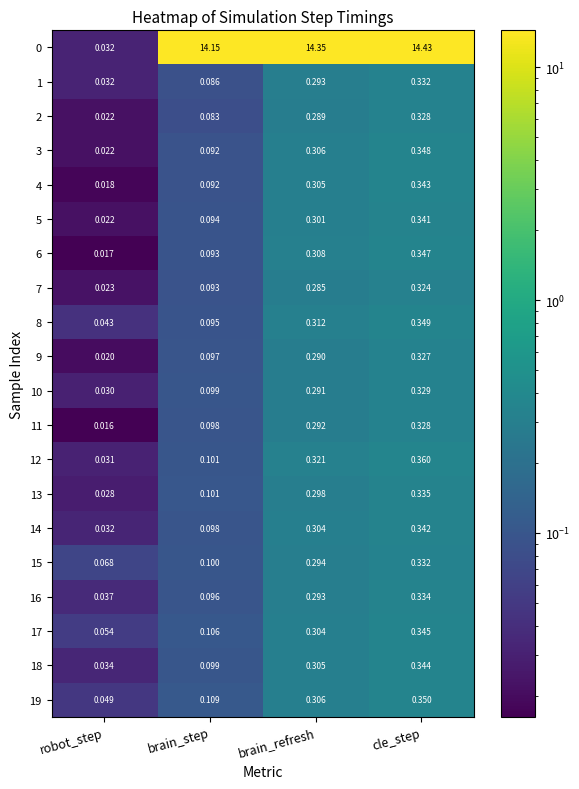

List the labels in order of 2 value, smallest first.

robot_step, brain_step, brain_refresh, cle_step